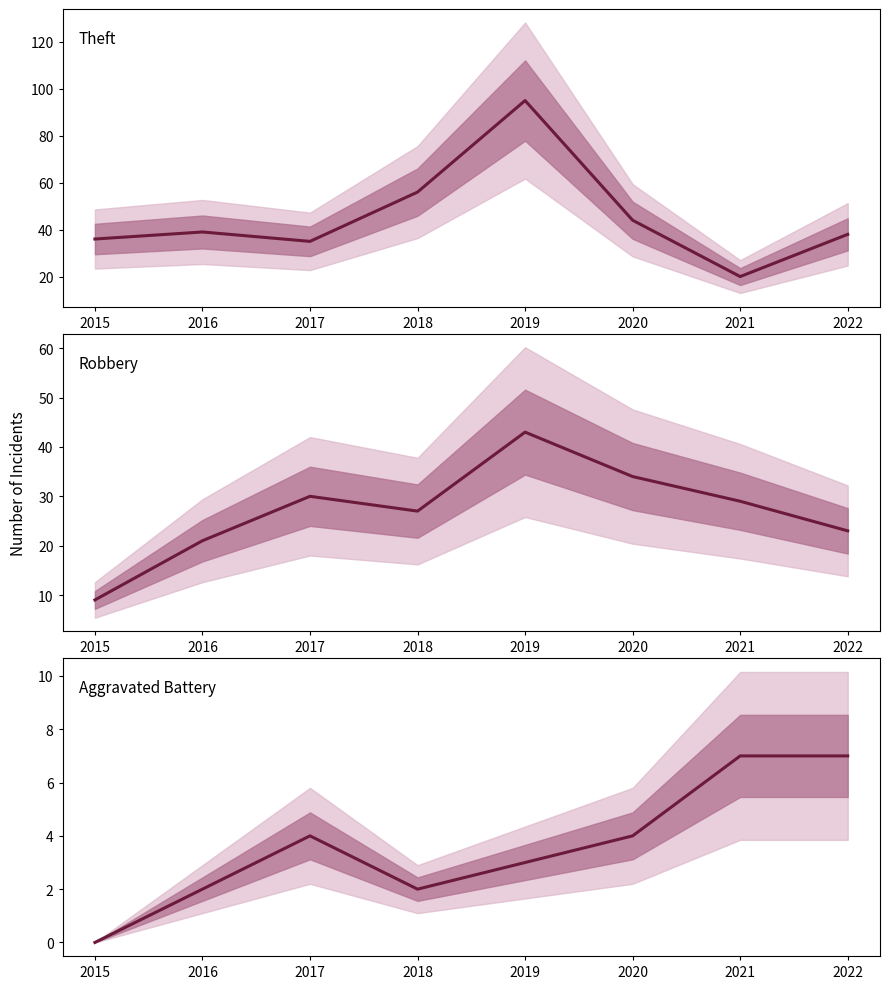

What is the average value of the Robbery series?

27